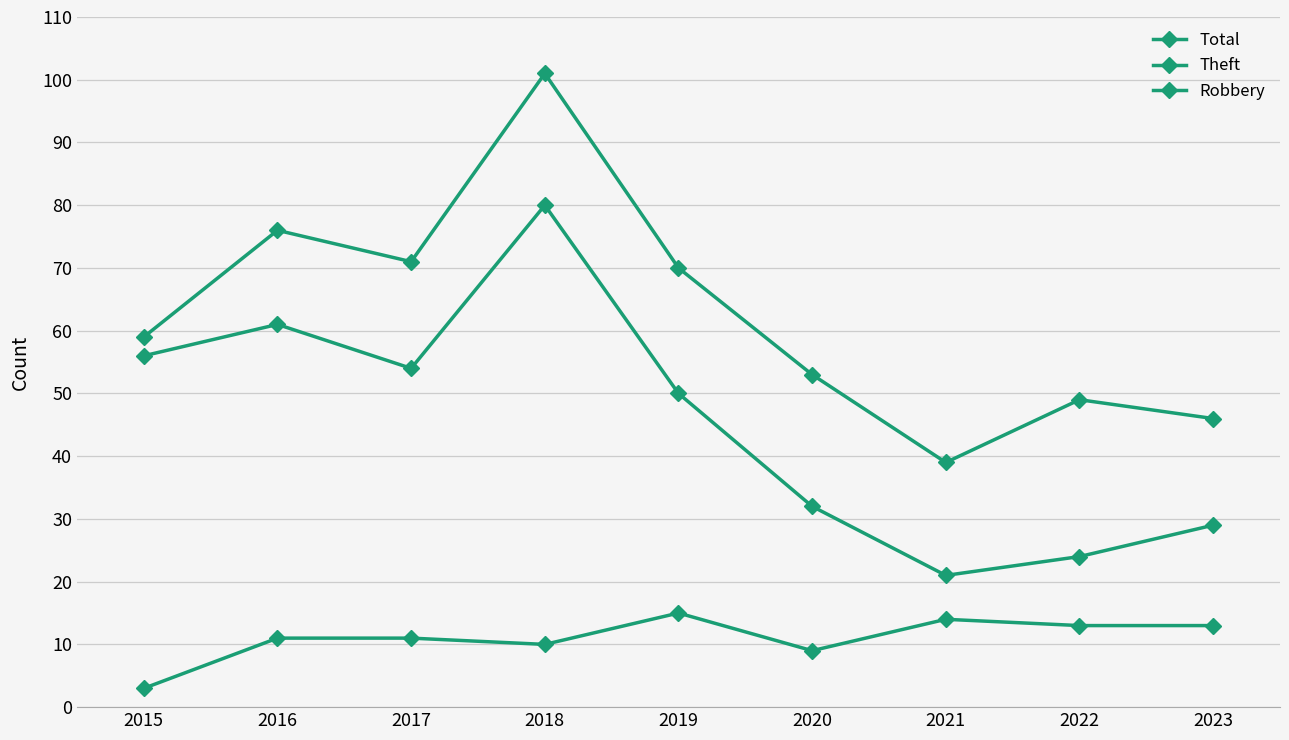

At 2018, list the series in order from smallest to largest.

Robbery, Theft, Total